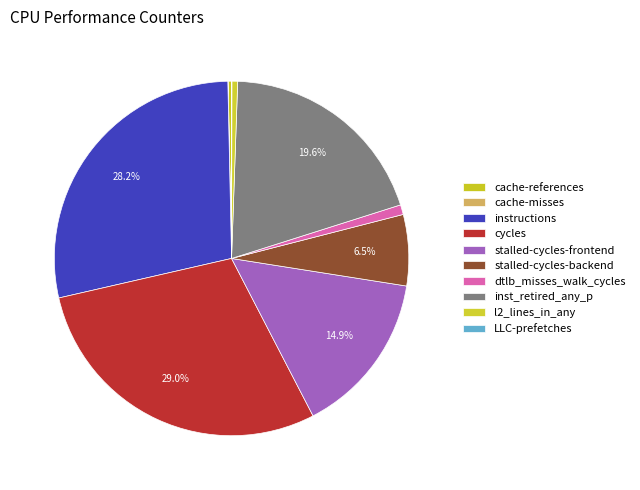

The LLC-prefetches slice represents 0% of the pie. True or false?

True